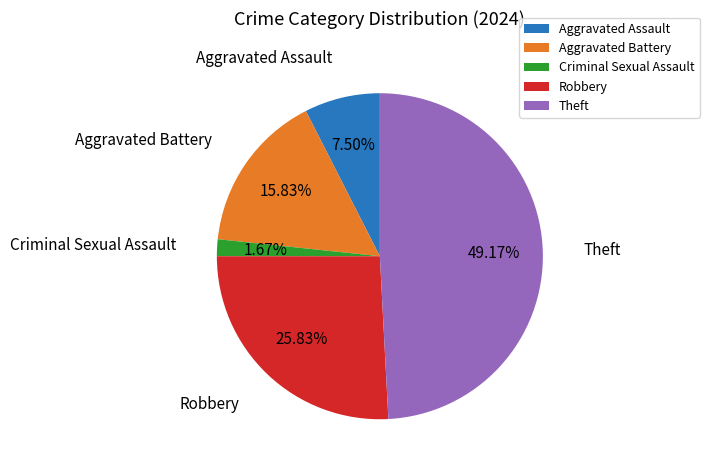

To the nearest percent, what is the average slice percentage?

20%